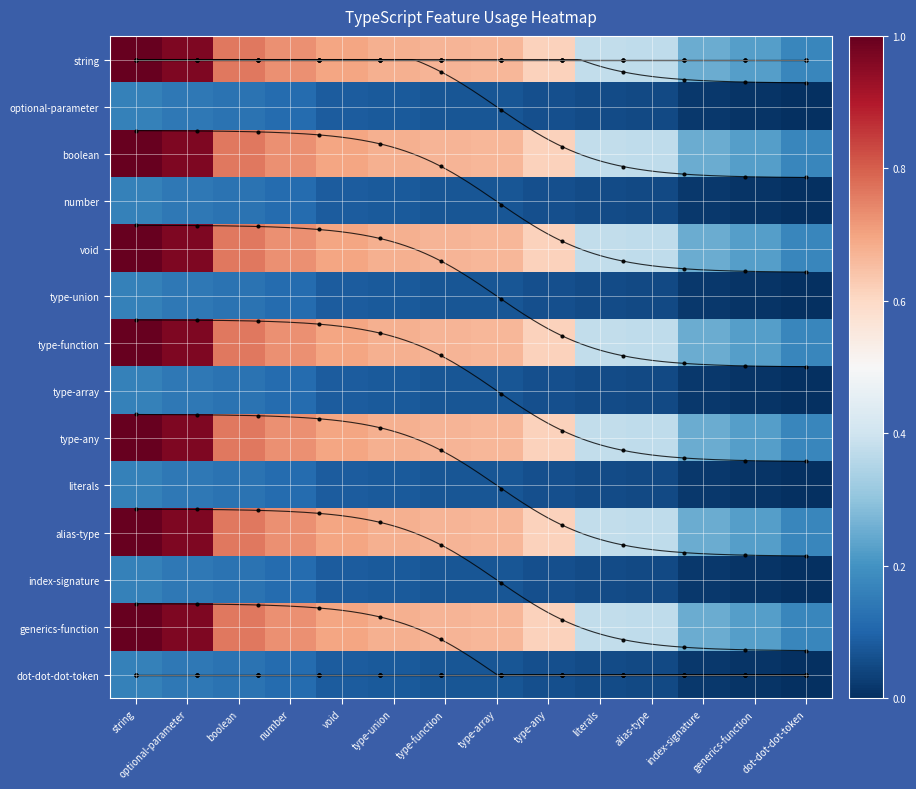

Count the number of categories in the chart.

14